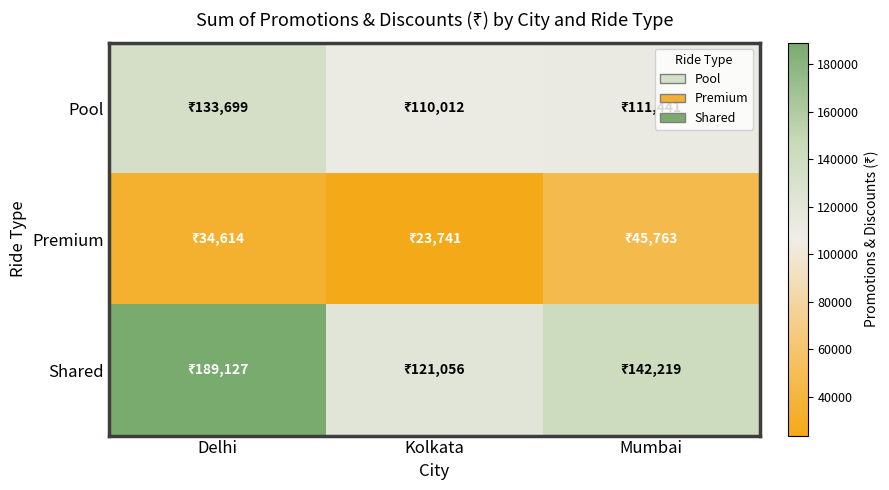

Which series has the largest total across all categories?

Shared